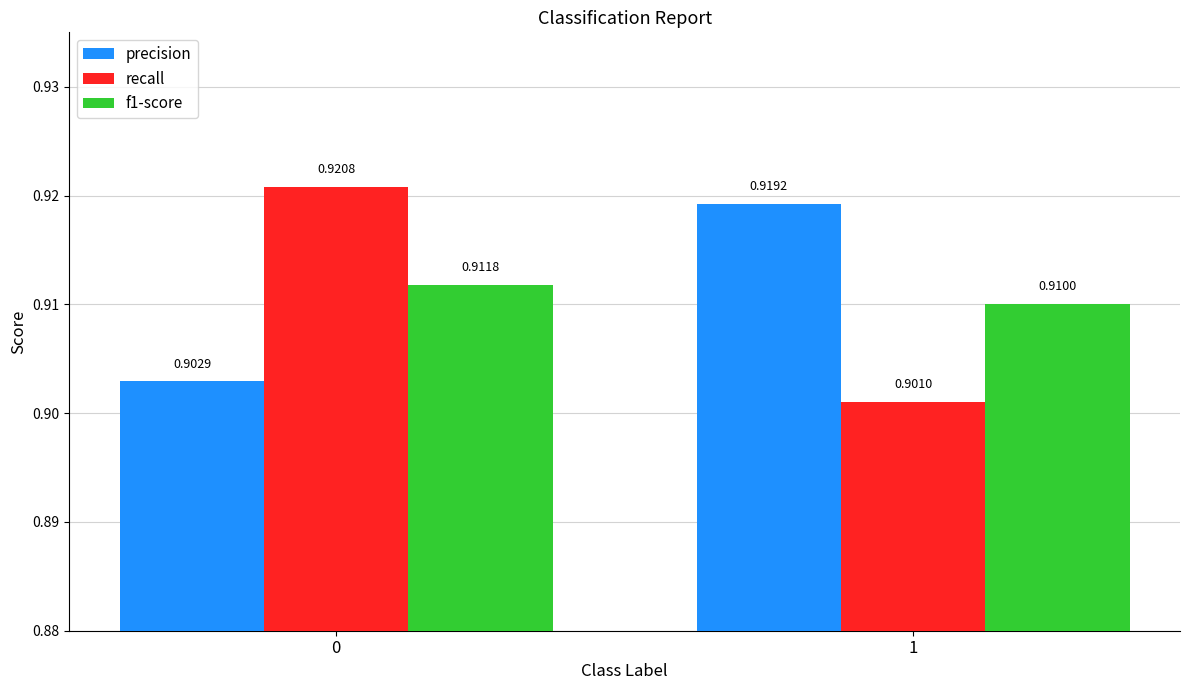

Are the bars horizontal?

No